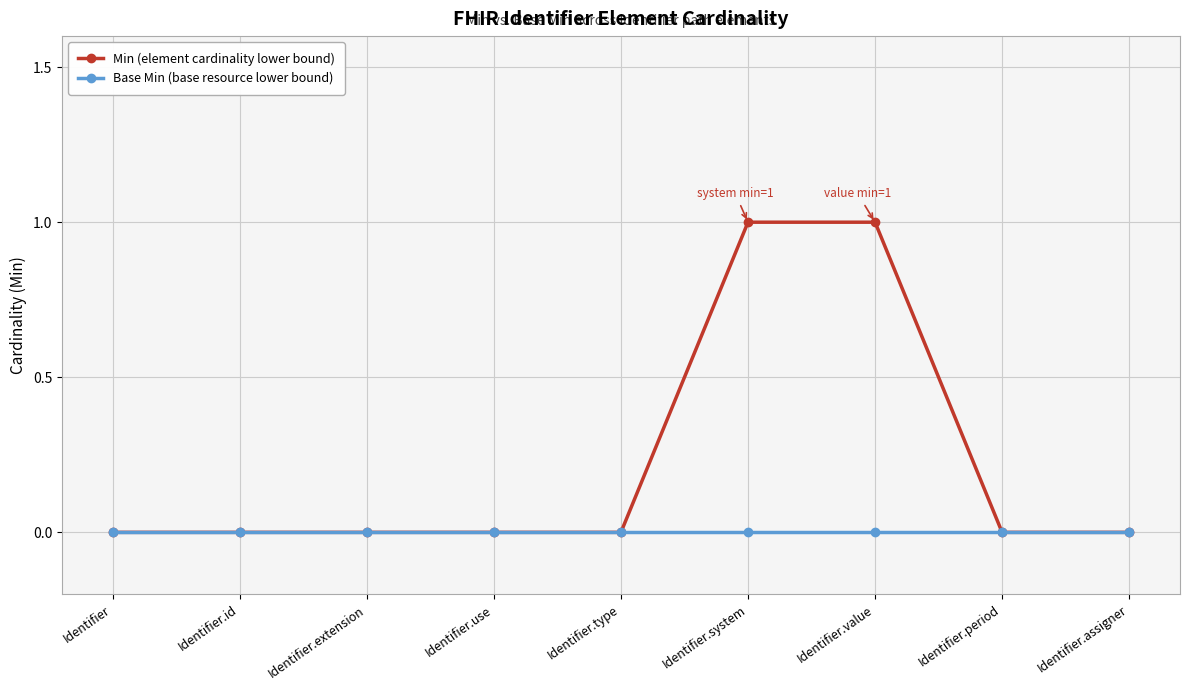

What is the label of the 9th point from the right?

Identifier